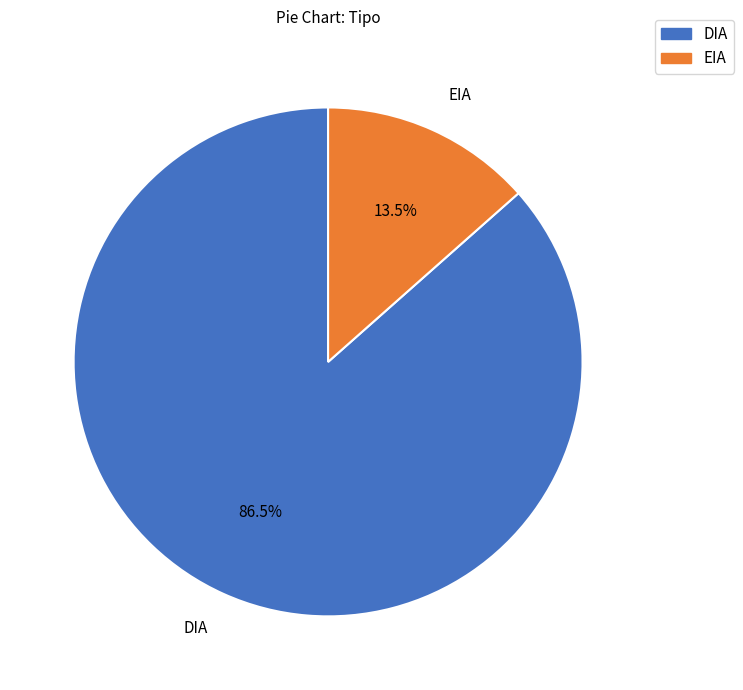

Does DIA account for over 50% of the chart?

Yes